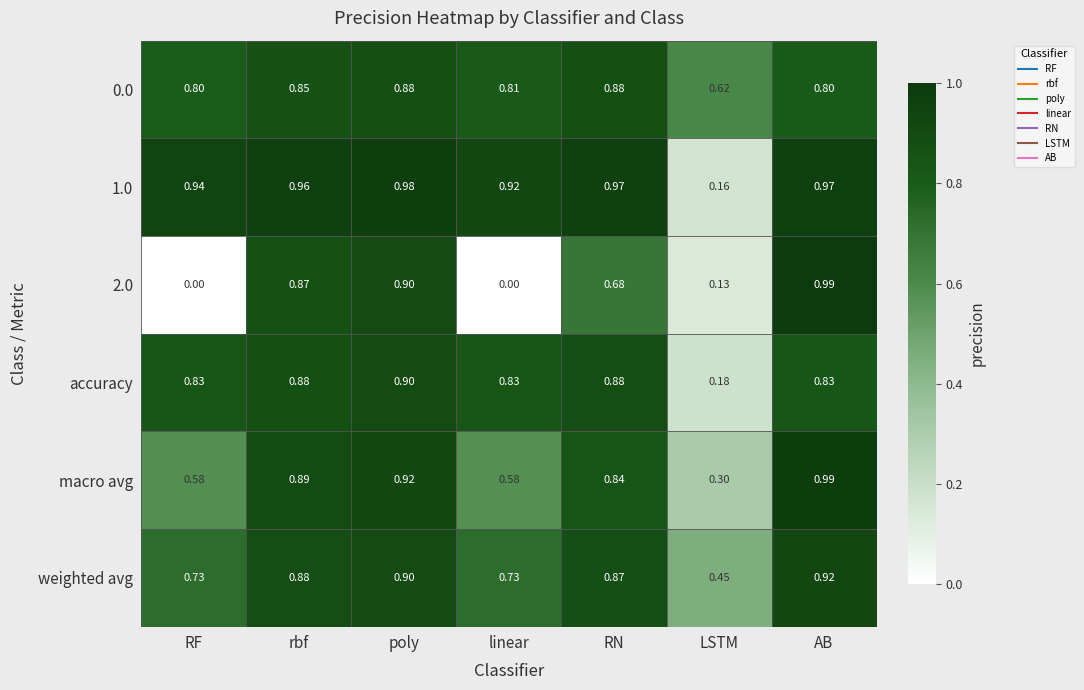

Which label corresponds to the largest value in the chart?

AB